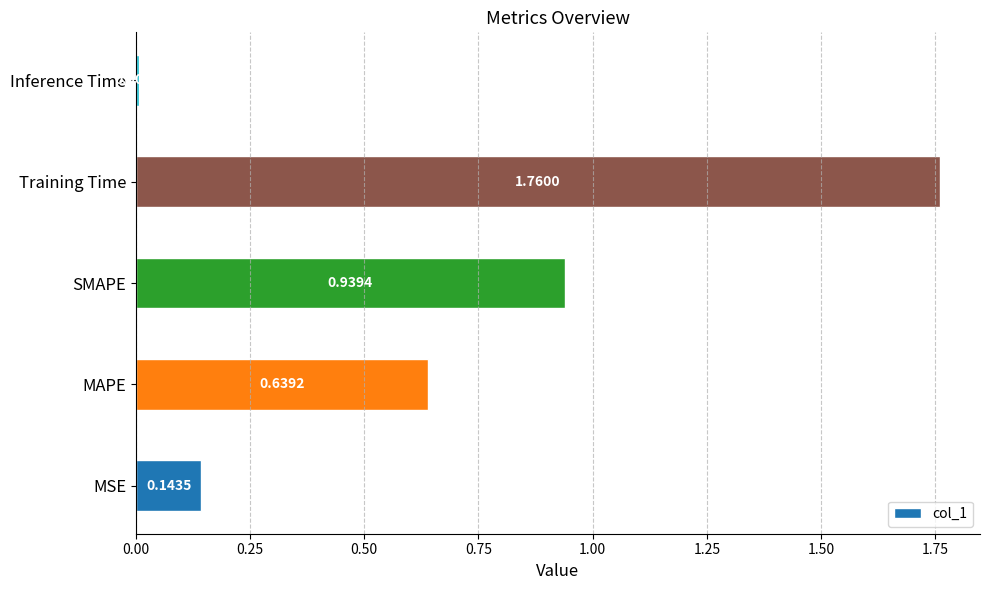

What is the sum of all values?

3.5